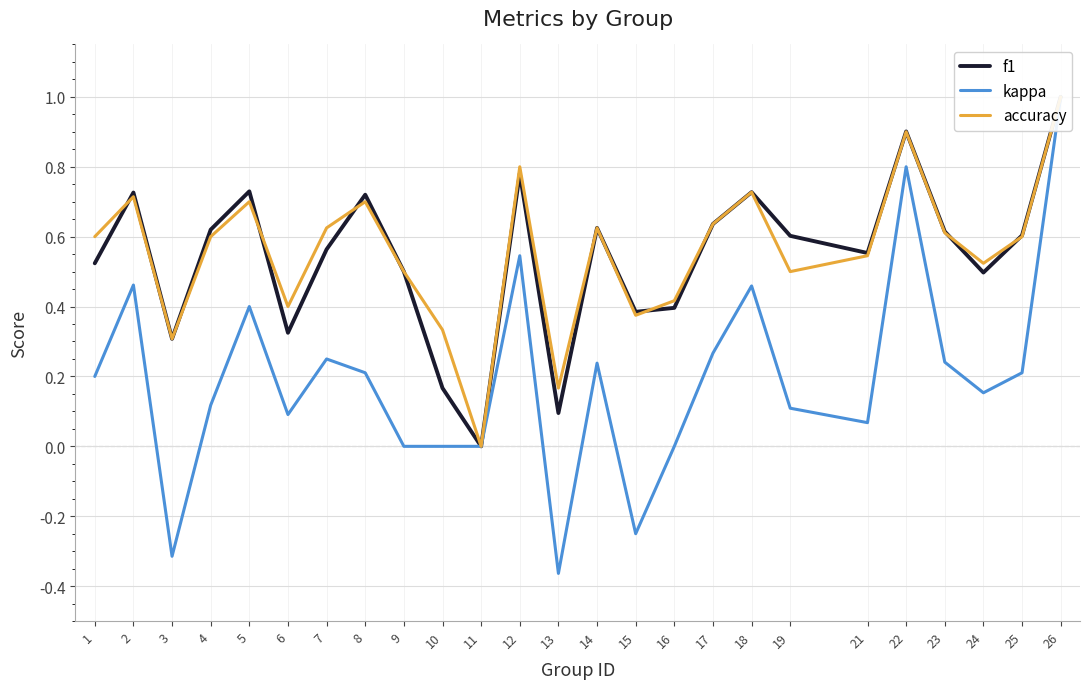

The f1 series shows 1.0 at 21. True or false?

False